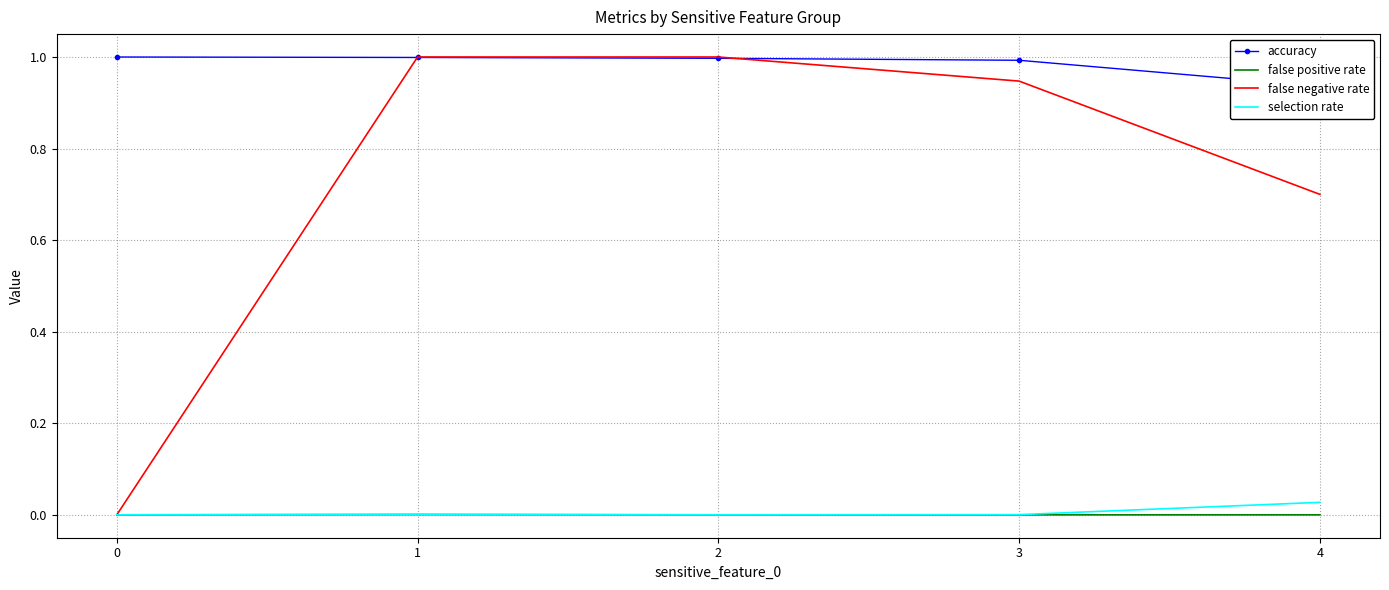

Which series has the largest total across all categories?

accuracy